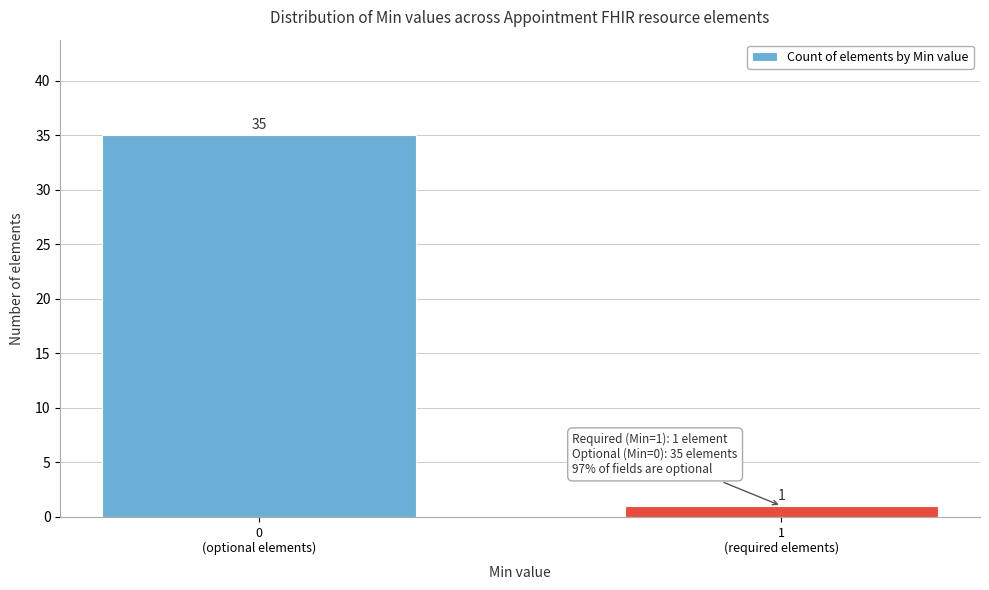

Reading left to right, list all the values displayed in this chart.

35	1